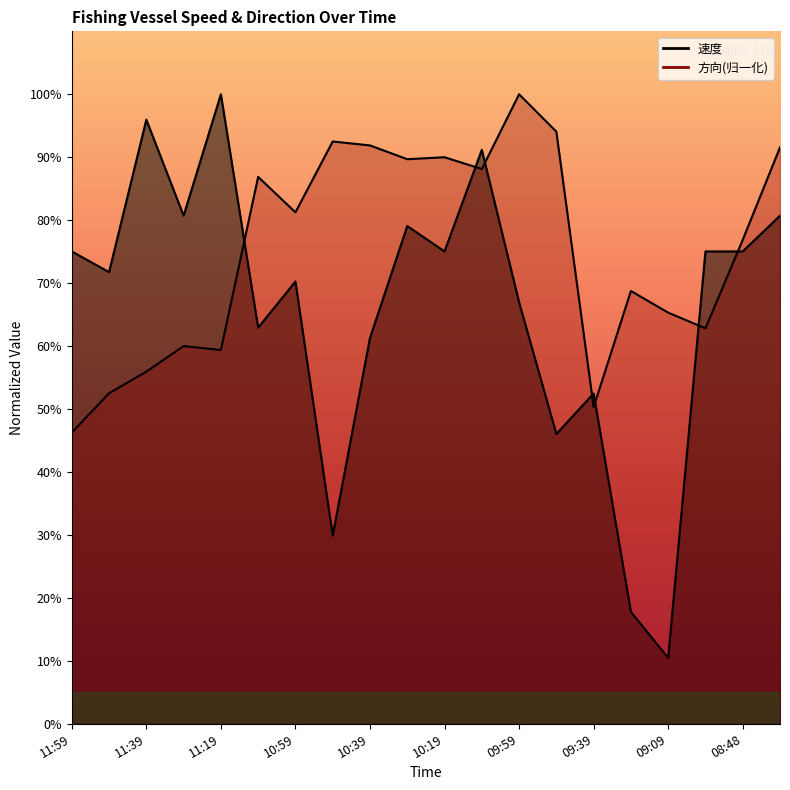

Where do 速度 and 方向 first cross each other?

11:19 and 11:09